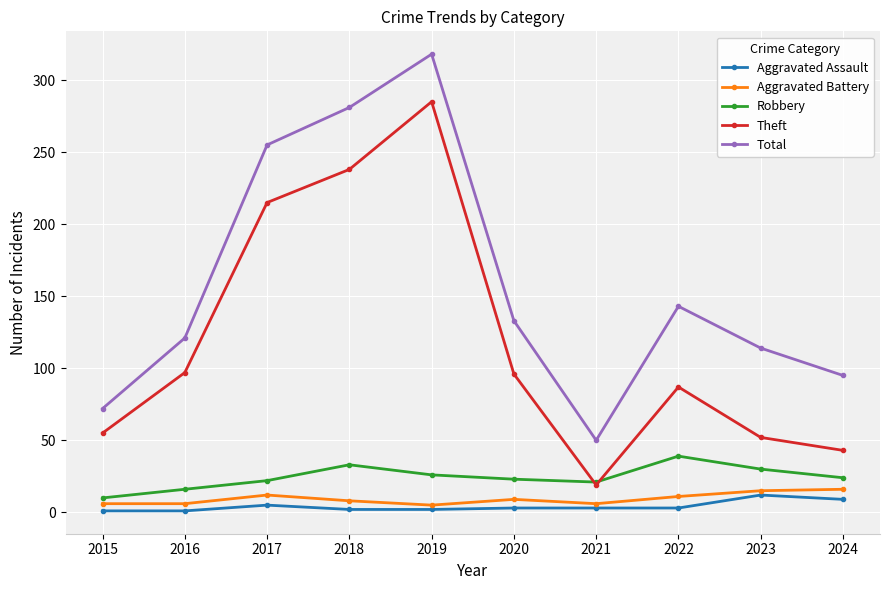

At how many categories does at least one series exceed 18?

10